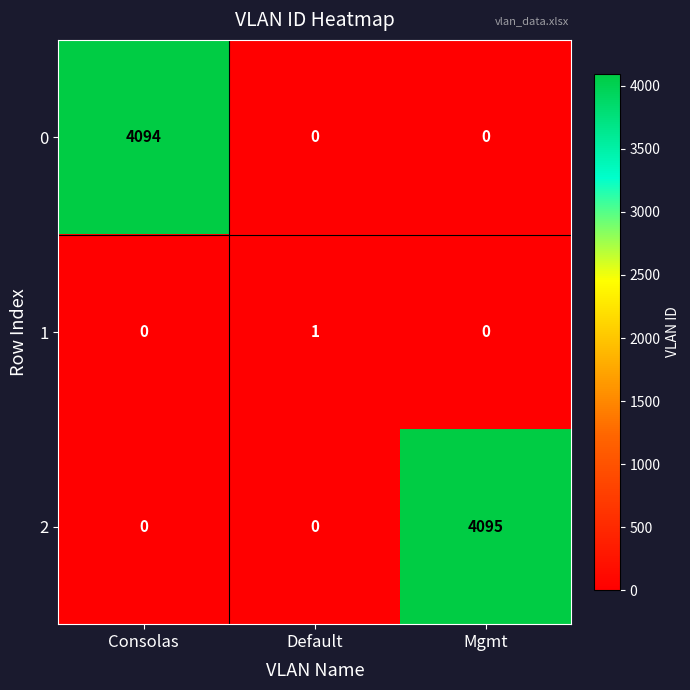

At how many categories does at least one series exceed 3688?

2